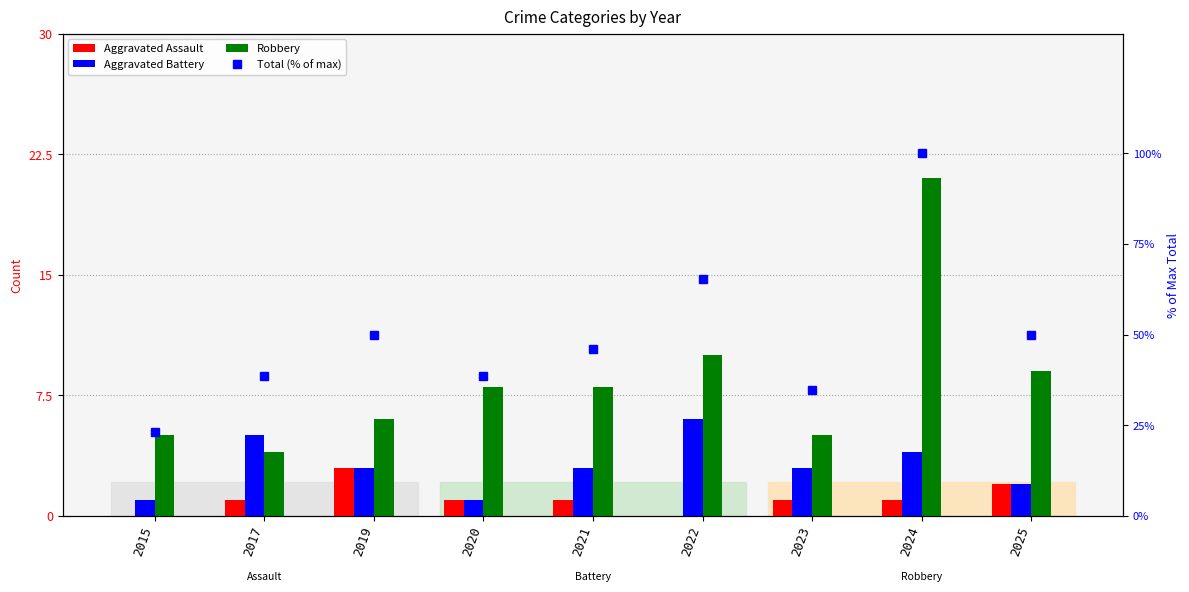

What are all the series names shown in the legend?

Aggravated Assault, Aggravated Battery, Robbery, Total (% of max)